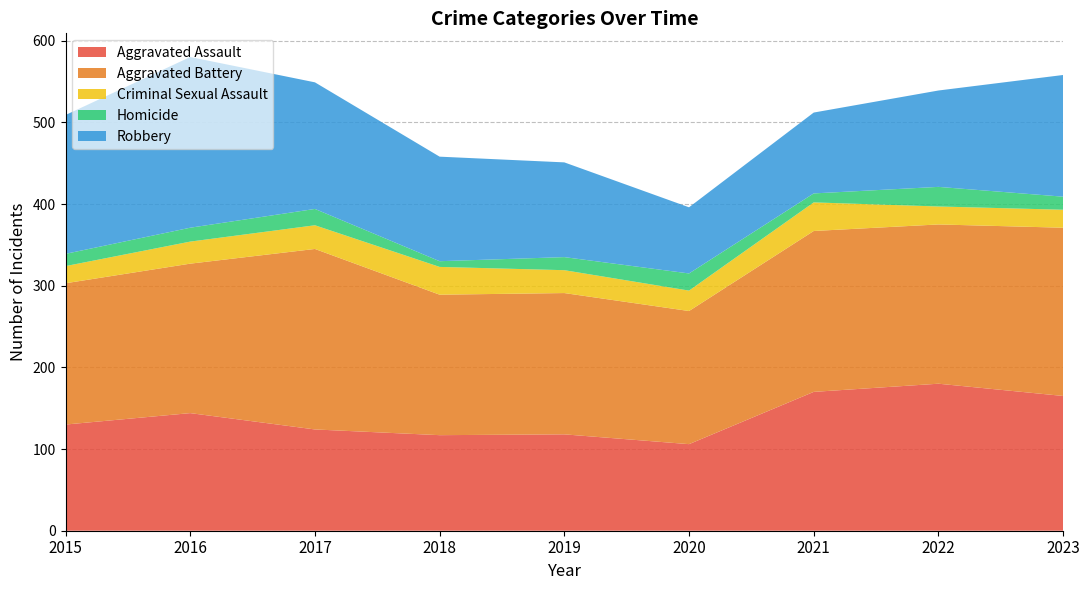

Reading right to left, list all the values displayed in this chart.

Aggravated Assault: 2023=165	2022=180	2021=170	2020=106	2019=118	2018=117	2017=124	2016=144	2015=130
Aggravated Battery: 2023=206	2022=195	2021=197	2020=163	2019=173	2018=172	2017=221	2016=183	2015=173
Criminal Sexual Assault: 2023=22	2022=22	2021=35	2020=25	2019=28	2018=34	2017=29	2016=27	2015=21
Homicide: 2023=16	2022=24	2021=11	2020=21	2019=16	2018=7	2017=20	2016=17	2015=15
Robbery: 2023=149	2022=118	2021=99	2020=81	2019=116	2018=128	2017=155	2016=209	2015=170